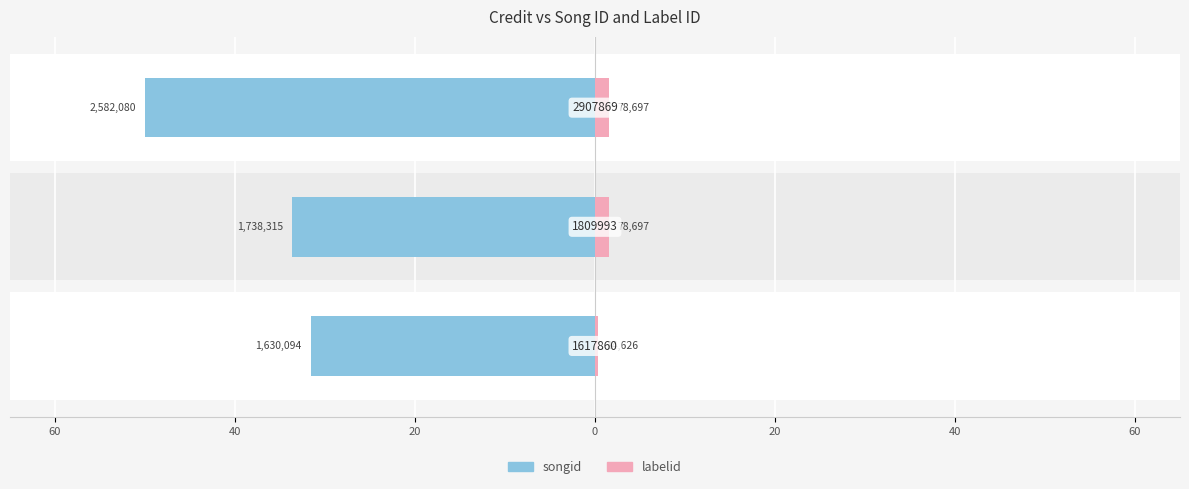

Is the value of songid at 60 greater than the value of labelid at 60?

No